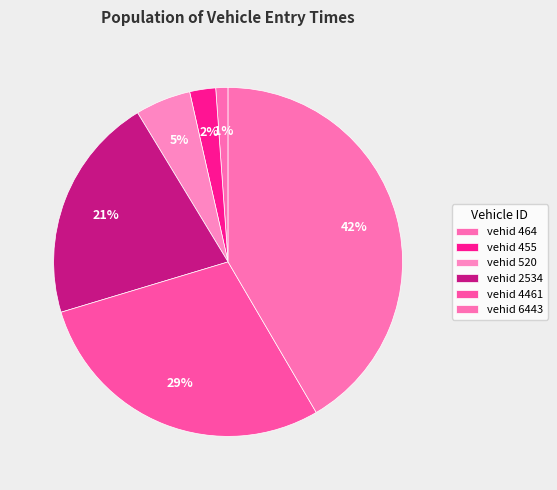

How many segments does this pie chart have?

6